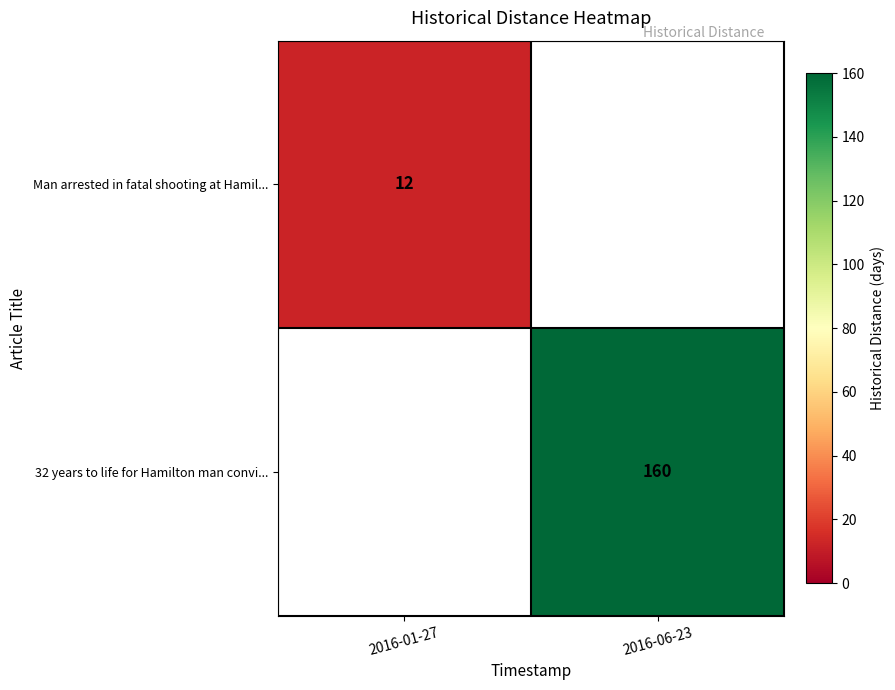

The value of Man arrested in fatal shooting at Hamil... at 2016-01-27 is 7. True or false?

False